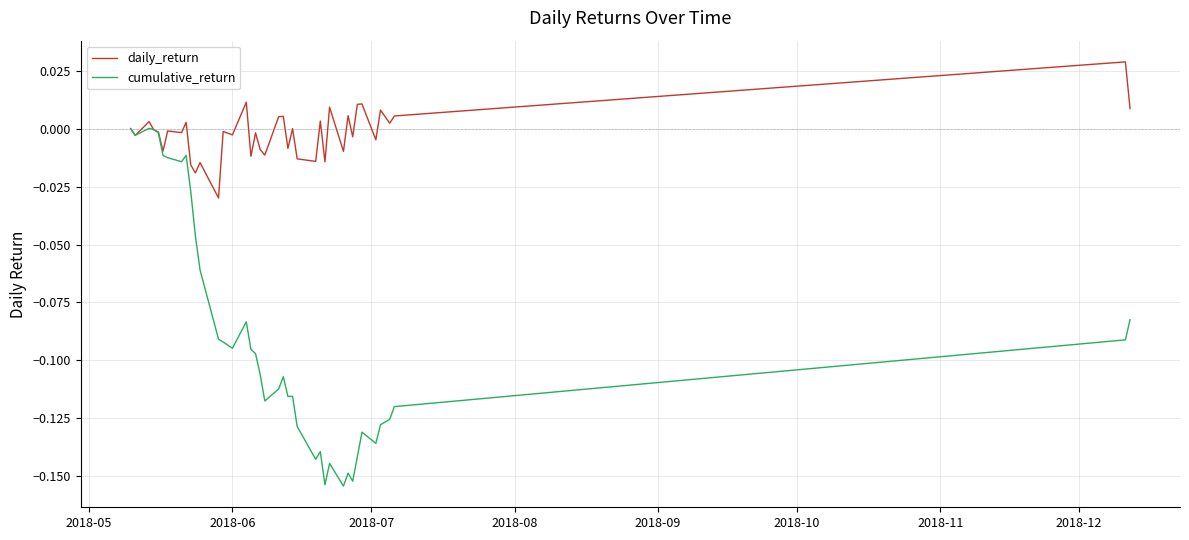

Rank the series by their maximum value, from highest to lowest.

daily_return, cumulative_return